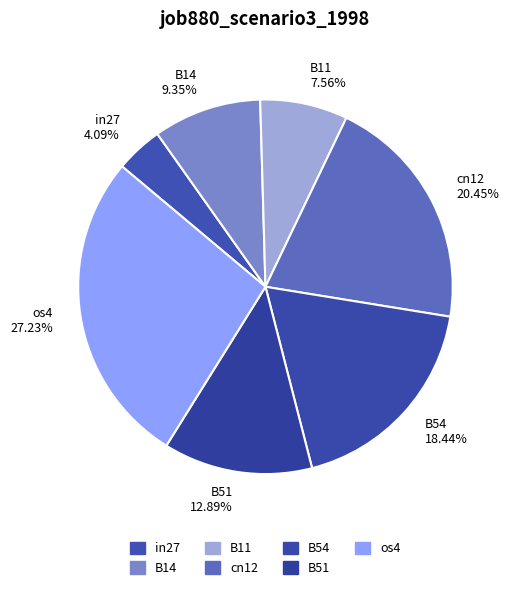

True or false: B11 accounts for 8% of the total.

True